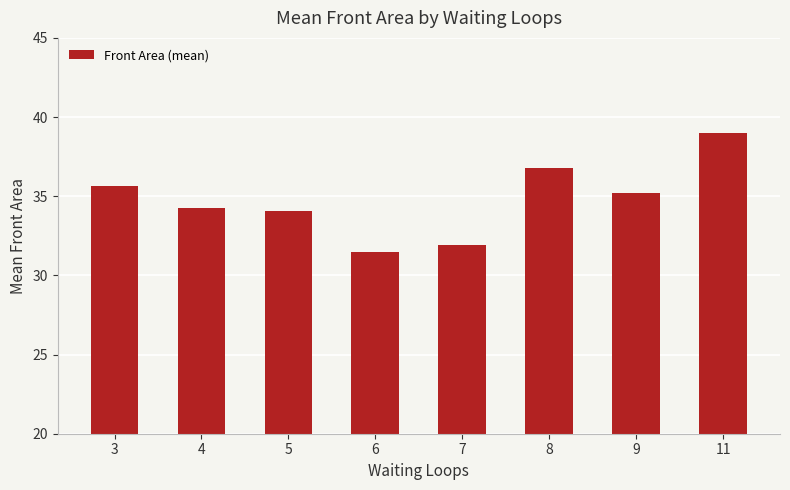

Which category has the highest value across all series?

11